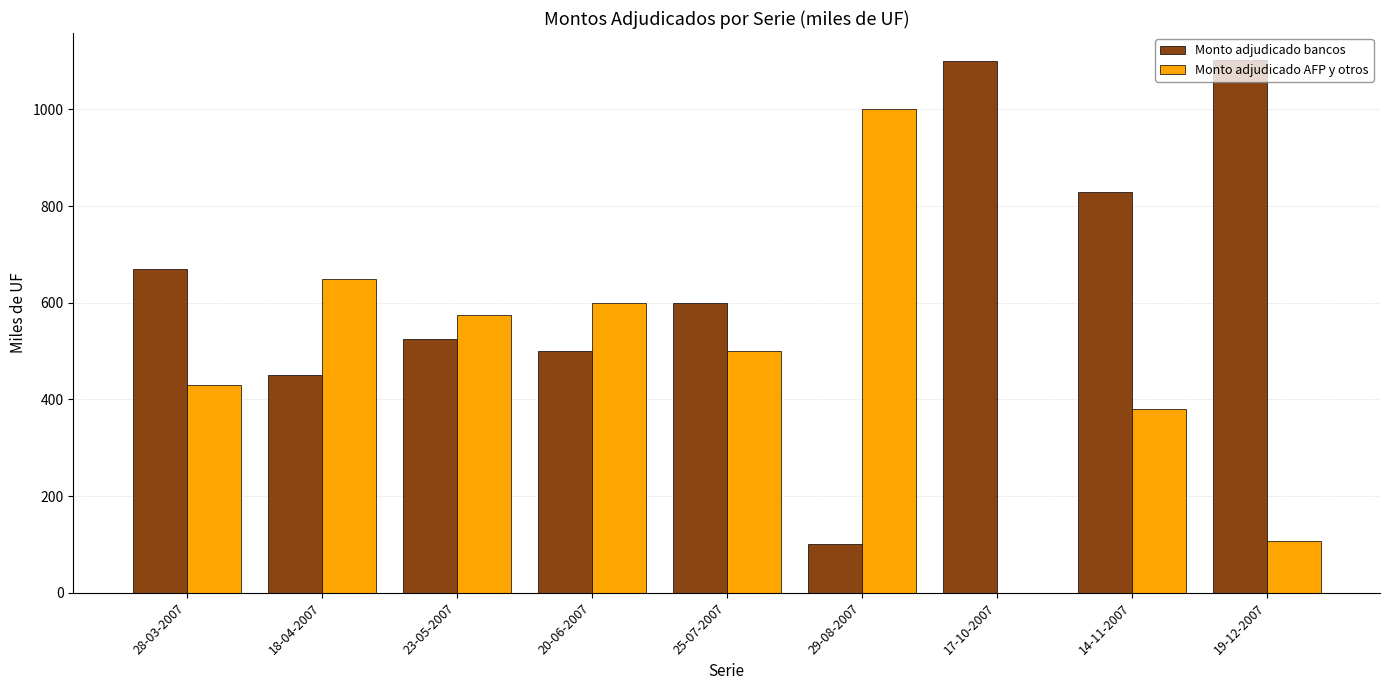

How many groups of bars are there?

9